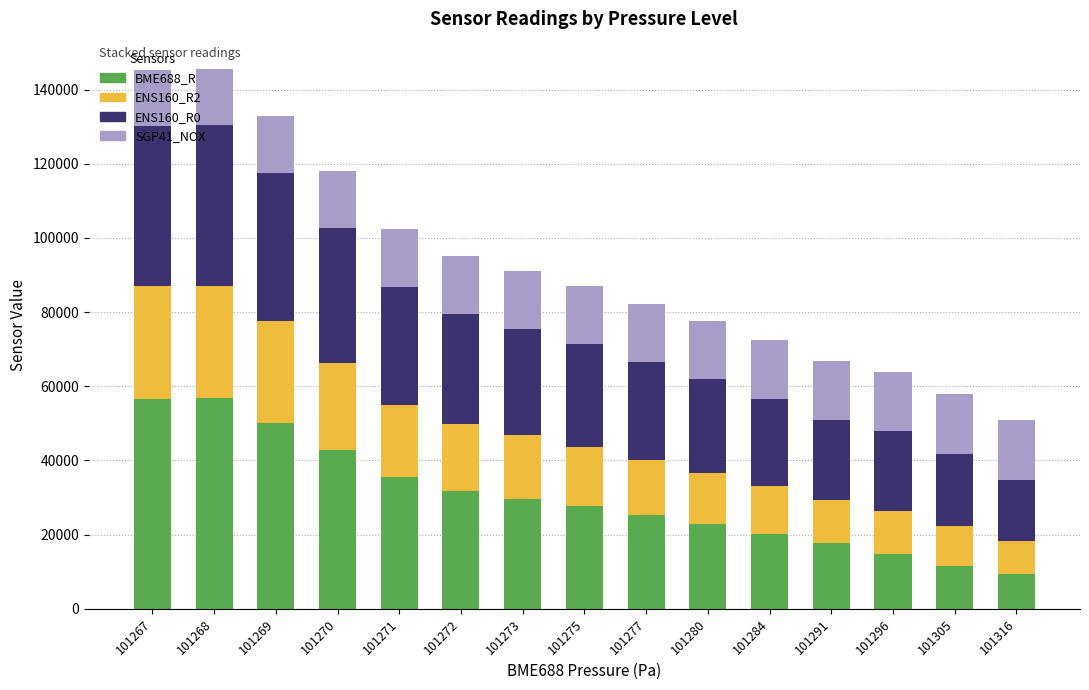

What is the sum of all BME688_R values?

452969